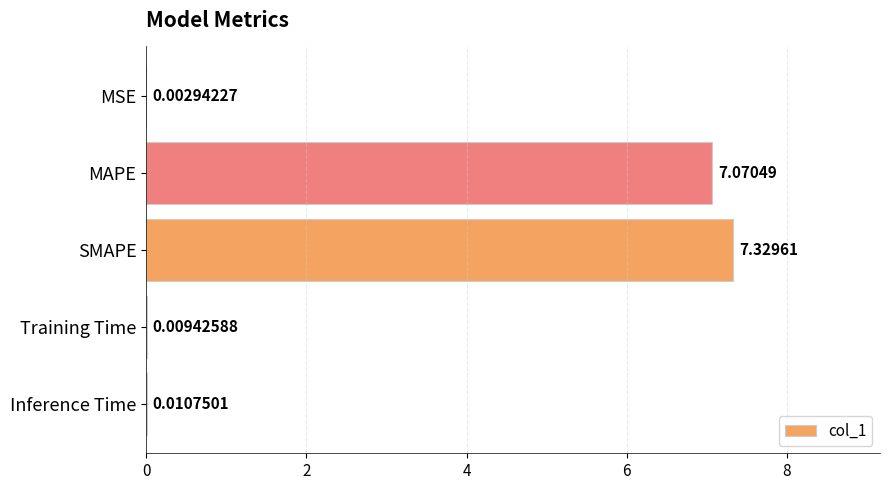

What is the sum of all values?

14.4